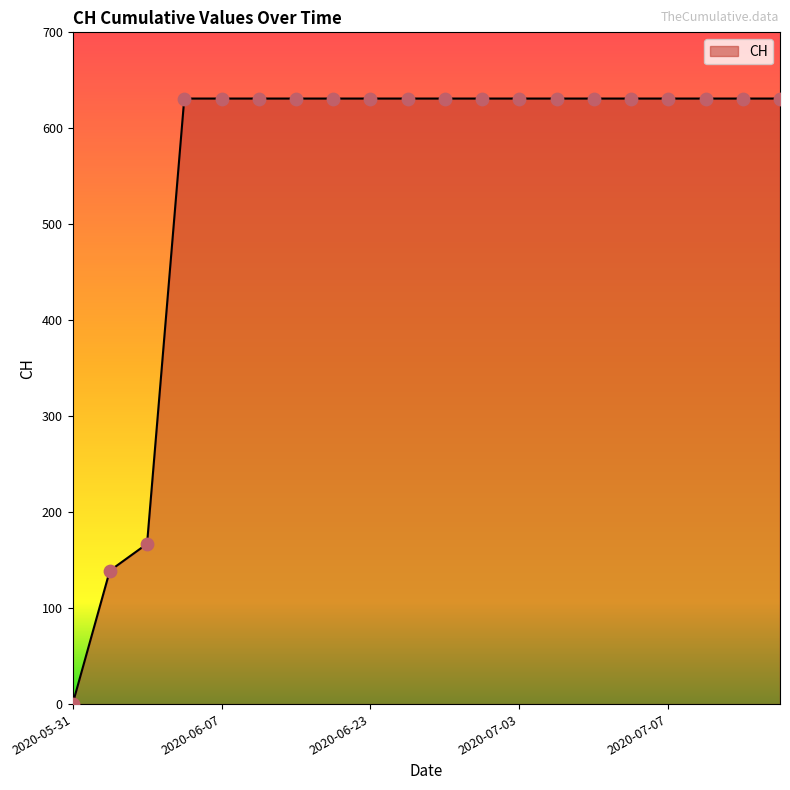

What is the maximum value shown in the chart?

631